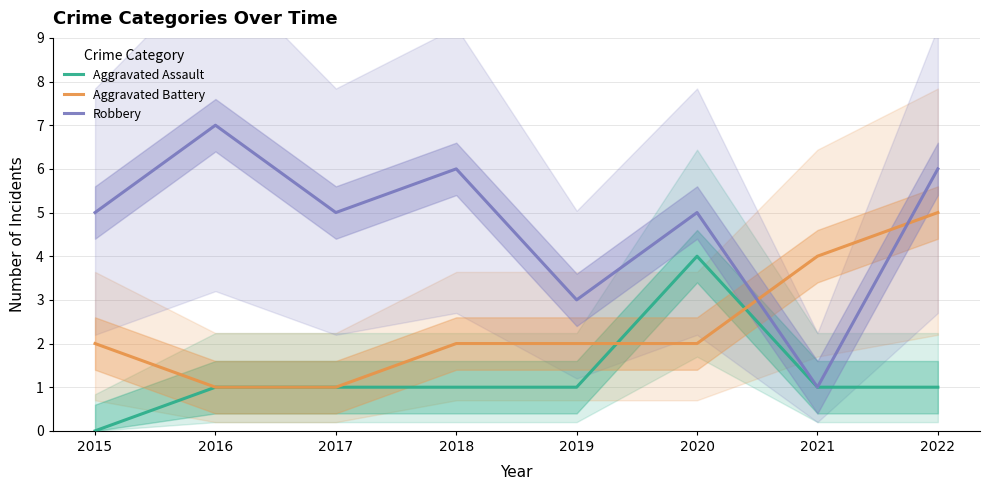

What is the greatest value displayed?

7